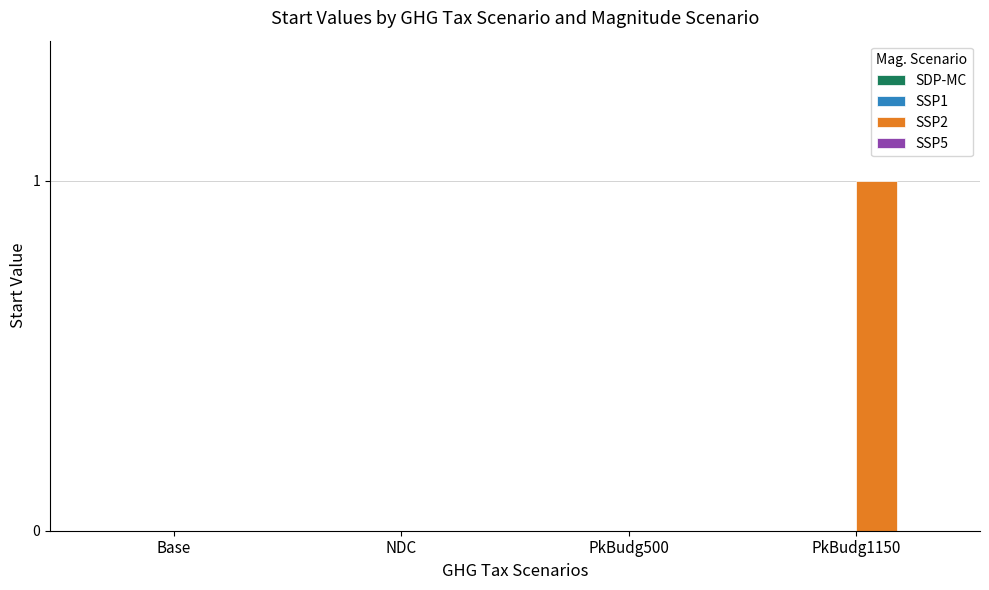

Which has a higher value, PkBudg1150 or NDC?

PkBudg1150